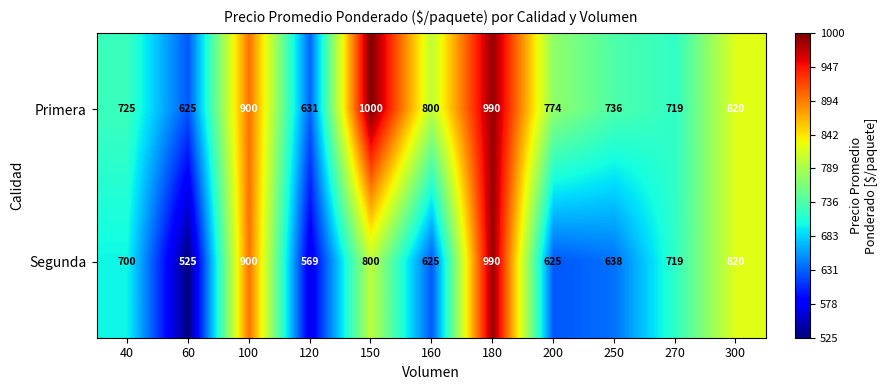

Which label corresponds to the smallest value in the chart?

60